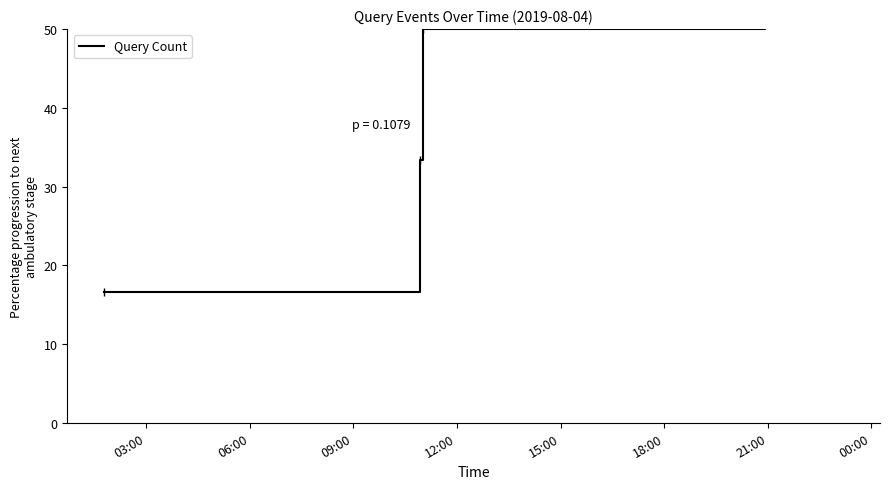

What is the label of the 4th point from the left?

12:00